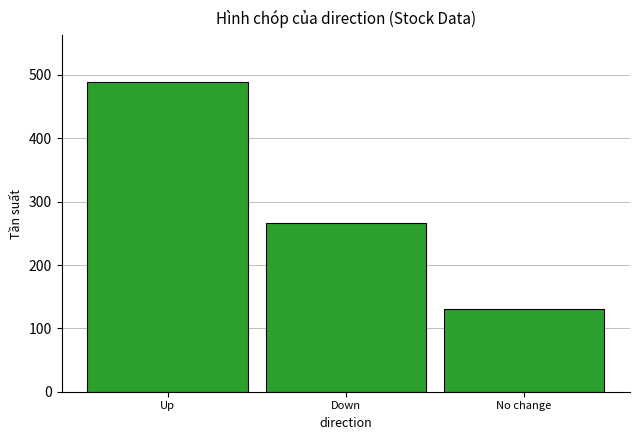

What is the smallest value displayed?

130